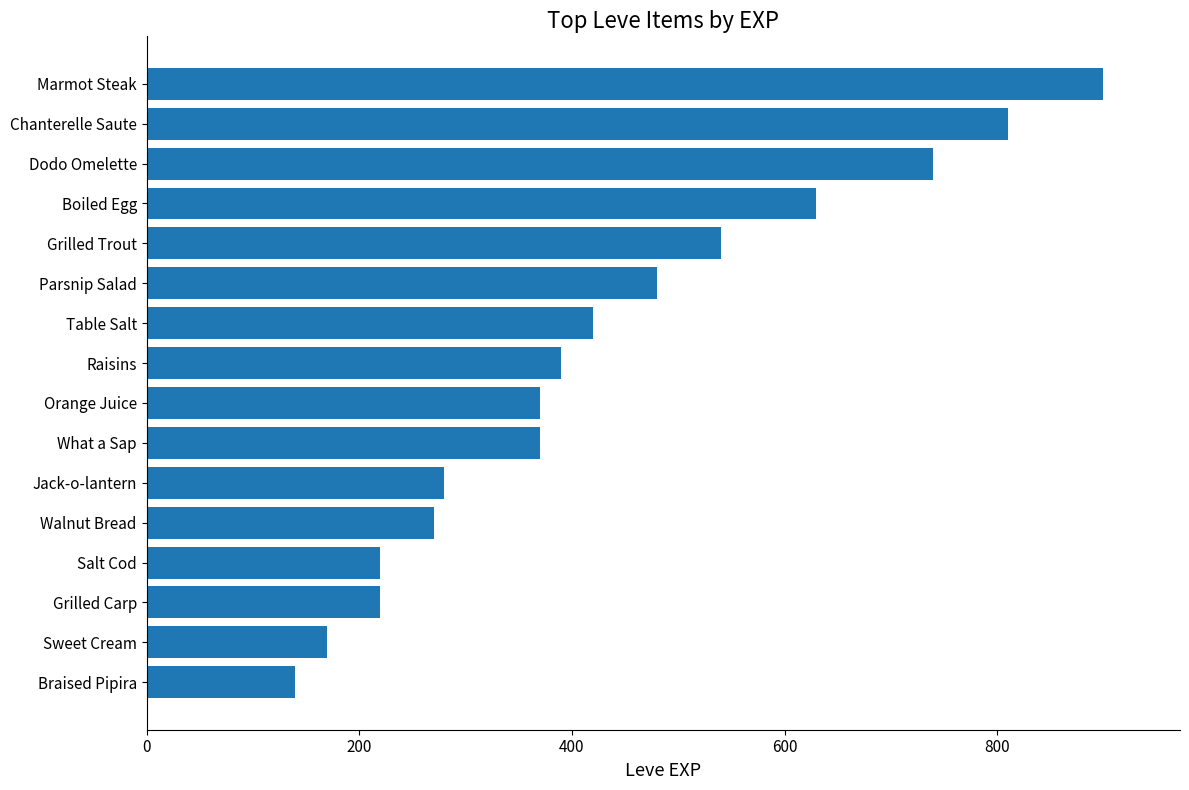

What is the ratio of the value at Marmot Steak to the value at Orange Juice?

2.4